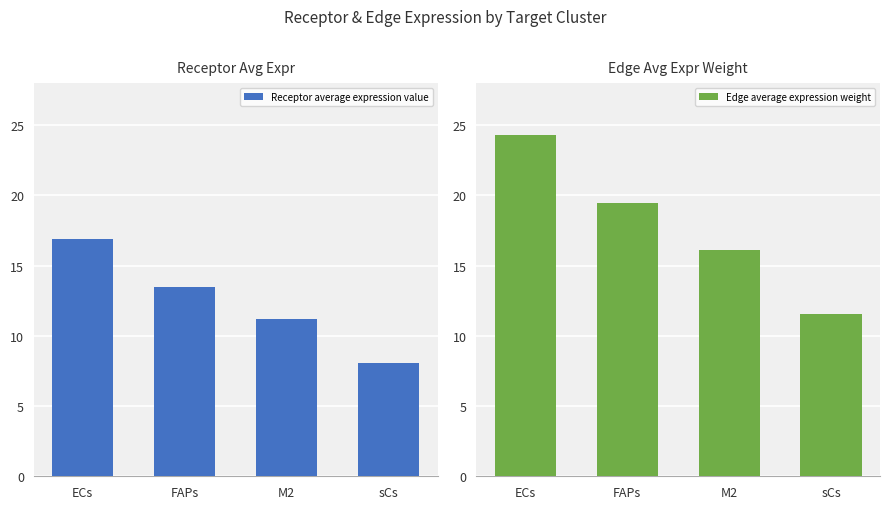

At how many categories does at least one series exceed 17?

2